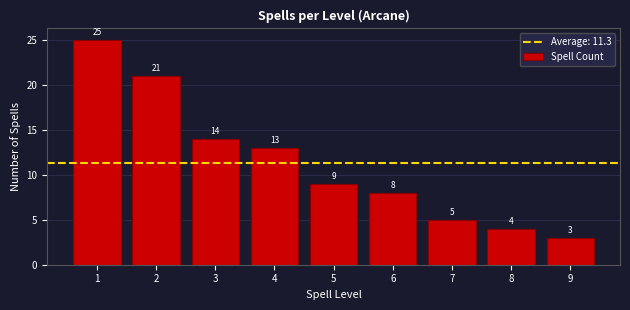

Reading left to right, what are all the values shown in this chart?

1=25	2=21	3=14	4=13	5=9	6=8	7=5	8=4	9=3